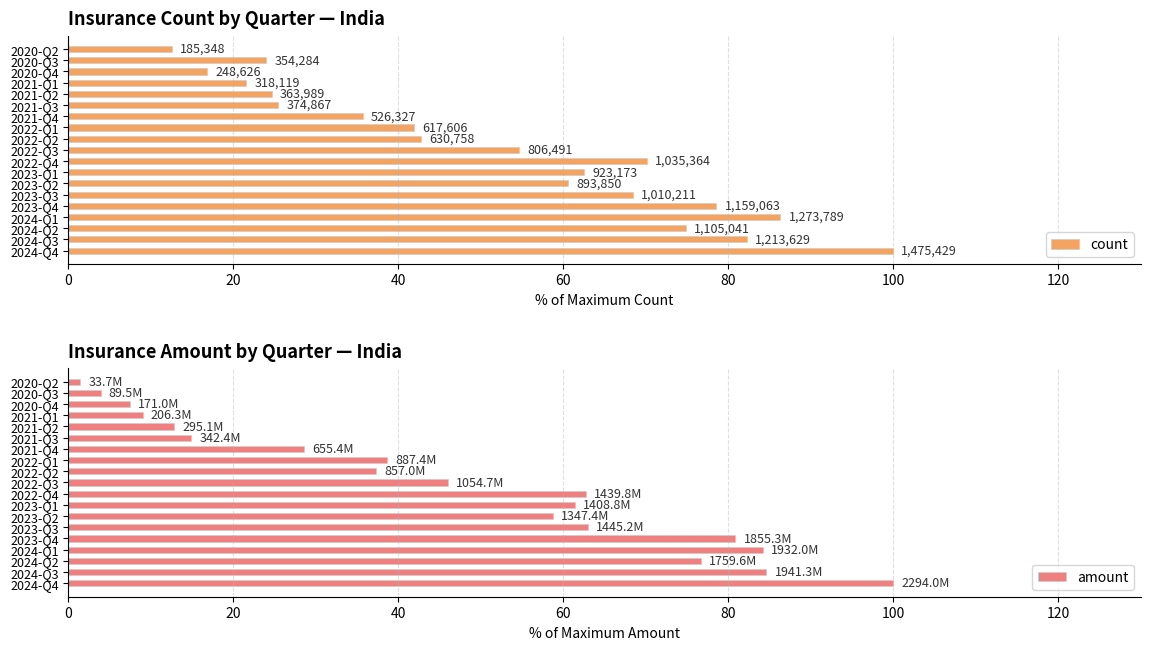

The amount series shows 46.0 at 2022-Q3. True or false?

True